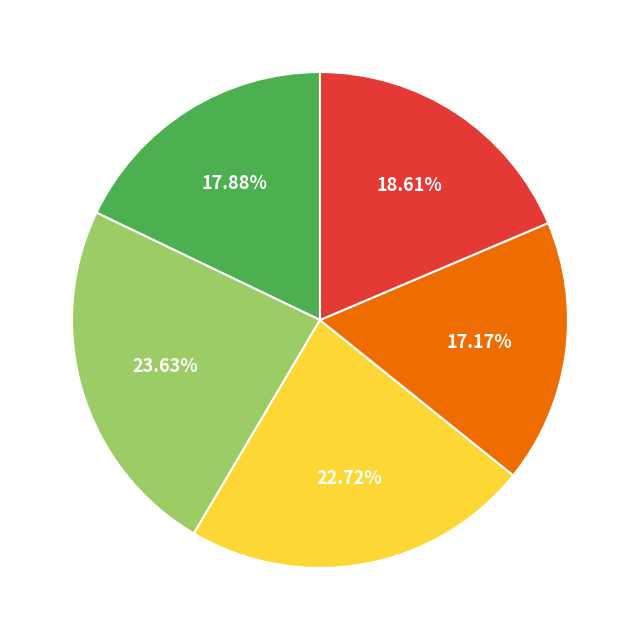

Does any single category account for the majority?

No